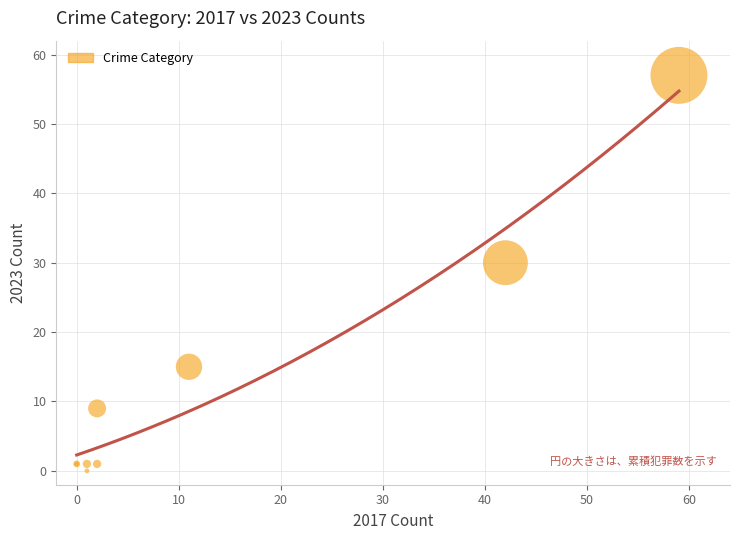

What Y value in the scatter plot is closest to 28?

30